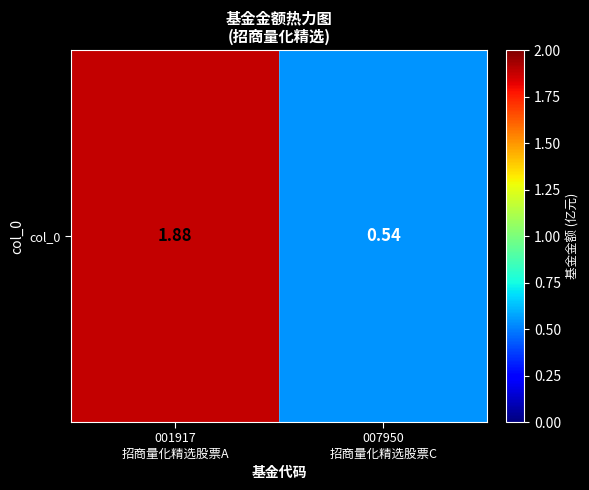

What is the smallest value displayed?

0.5